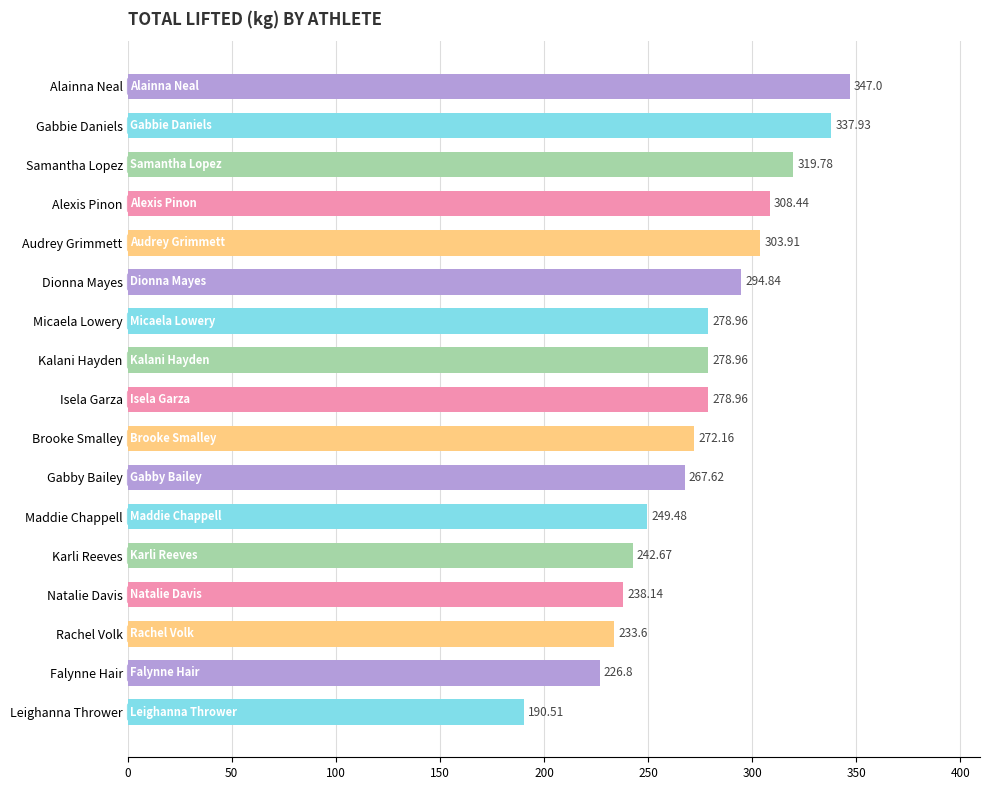

What is the label of the 3rd bar from the bottom?

Rachel Volk